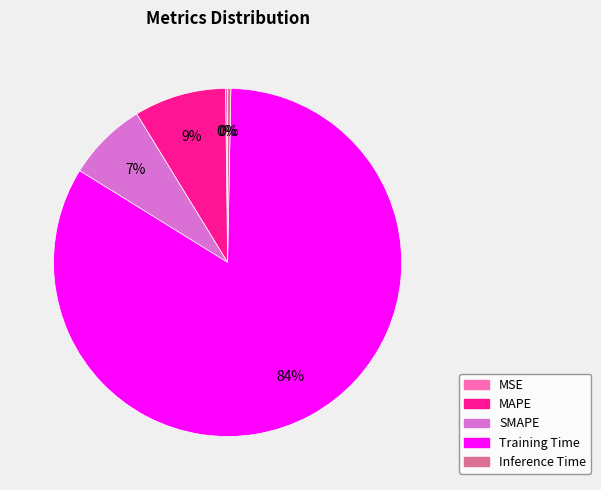

To the nearest percent, what is the combined percentage of SMAPE and Training Time?

91%